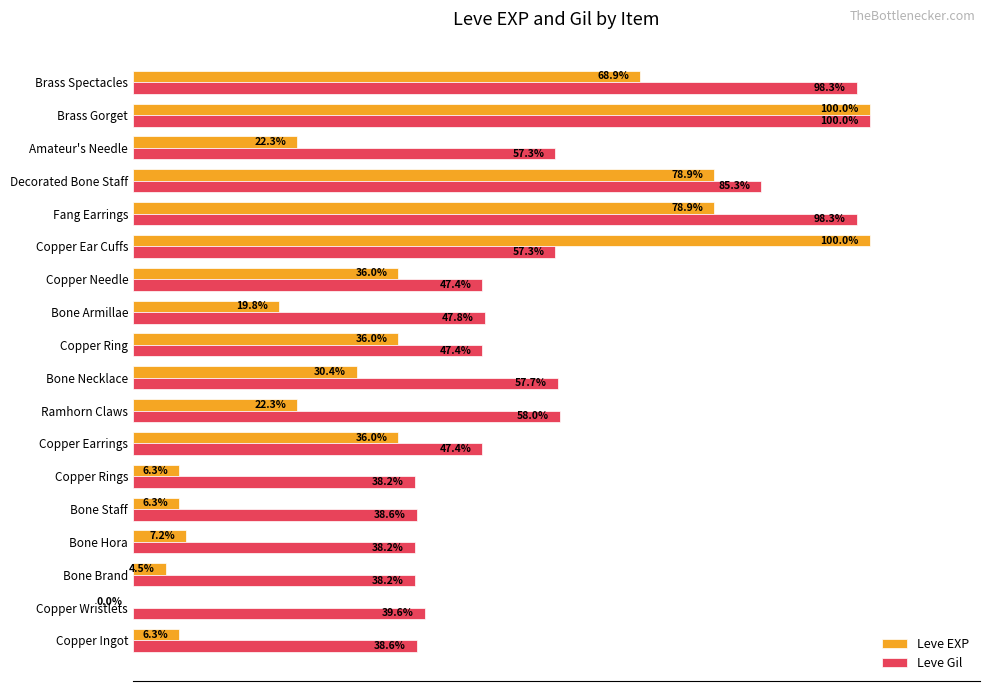

Is the value of Leve Gil at Ramhorn Claws greater than the value of Leve EXP at Brass Gorget?

No